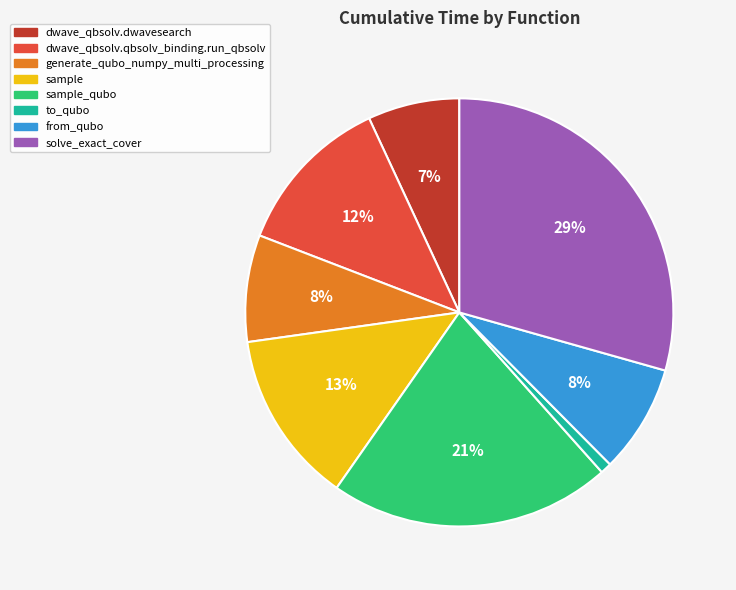

Is there a majority slice in this chart?

No